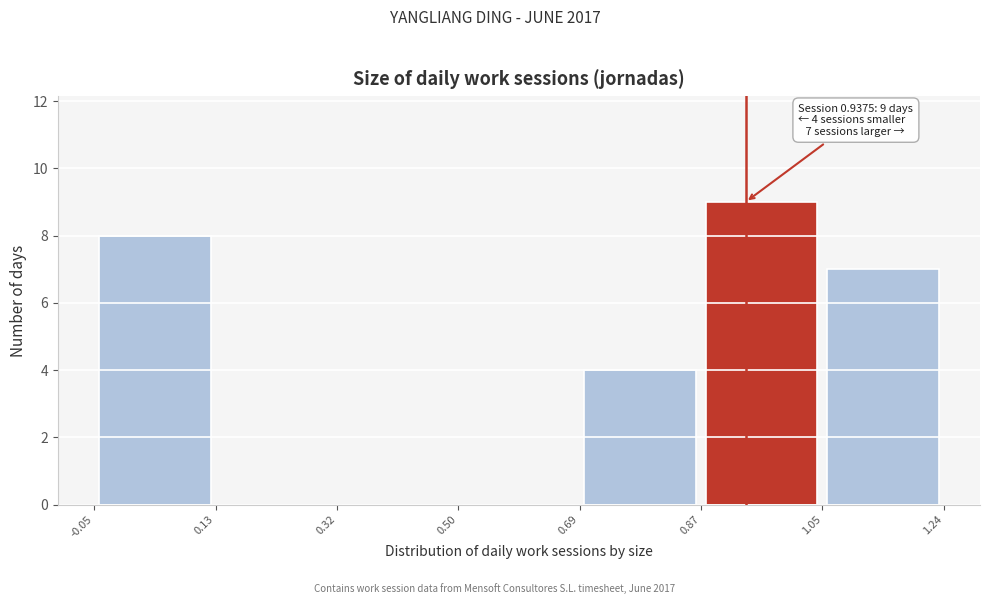

Over which range of the x-axis is the bar tallest?

0.87 to 1.05